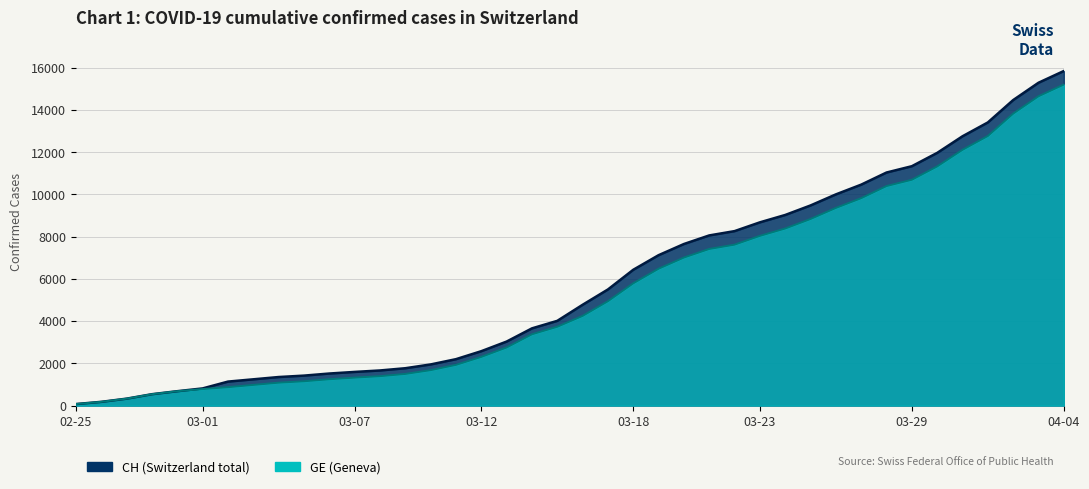

How many values in the CH series exceed 4775?

19